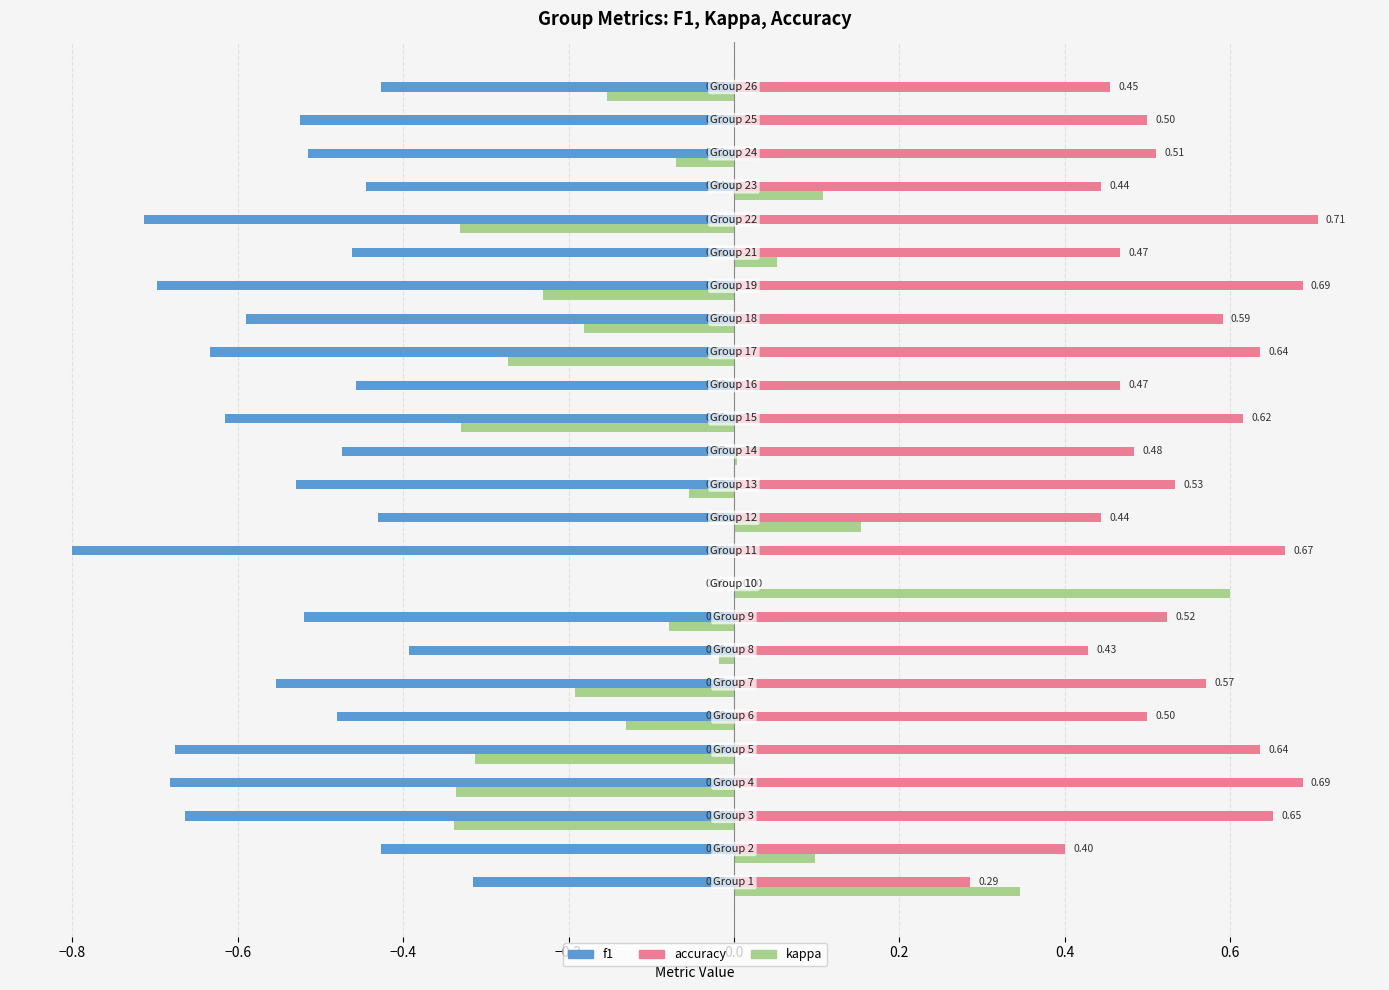

What is the sum of all accuracy values?

12.9